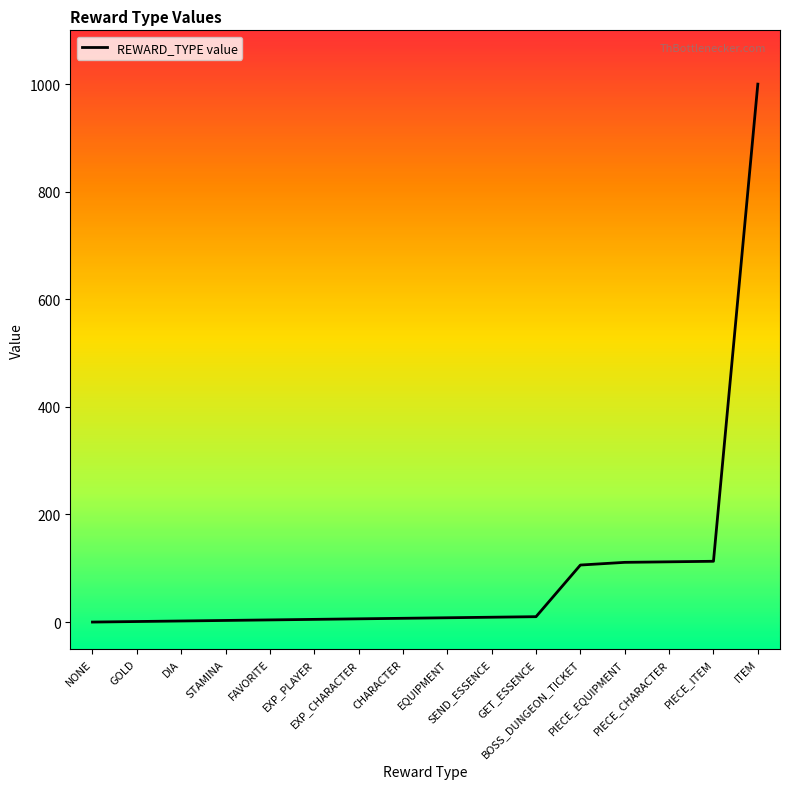

What is the value of the 4th point from the left?

3